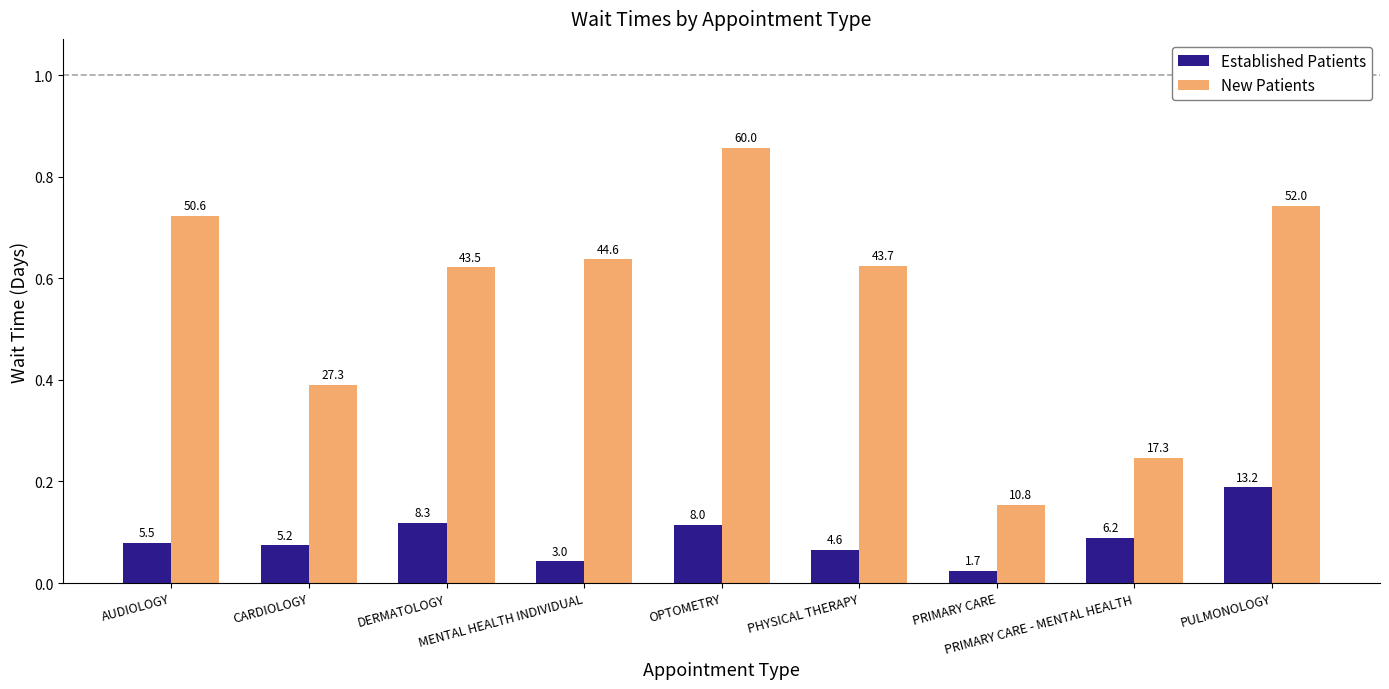

Which series changed the most between OPTOMETRY and PRIMARY CARE?

New Patients